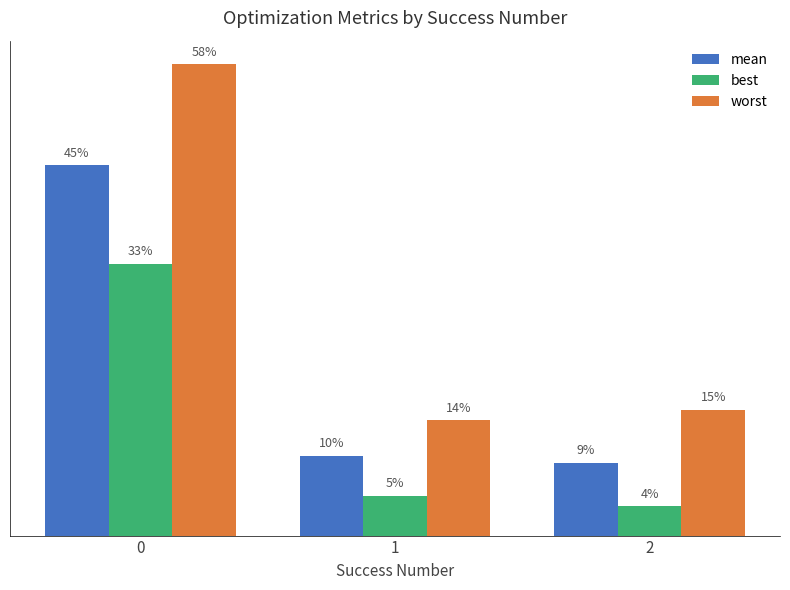

At which category does the chart reach its minimum across all series?

2